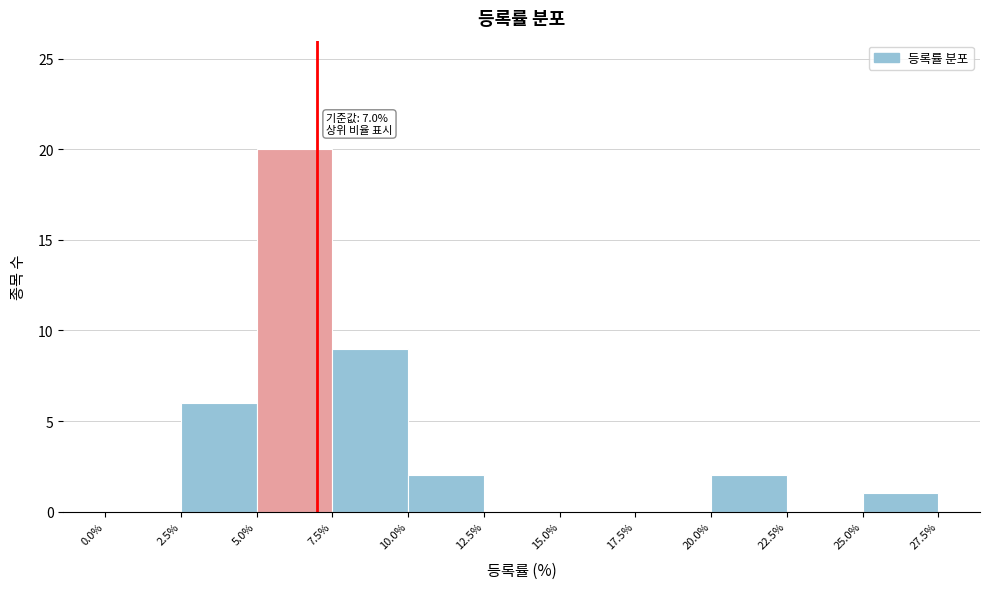

Which range on the x-axis has the tallest bar?

5.0% to 7.5%